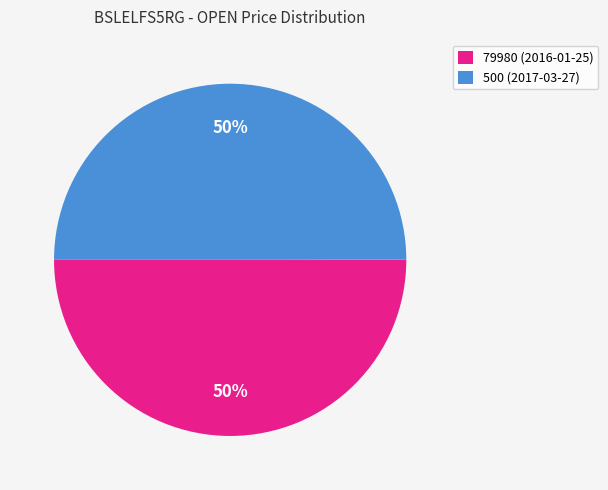

Count the number of slices in the pie.

2